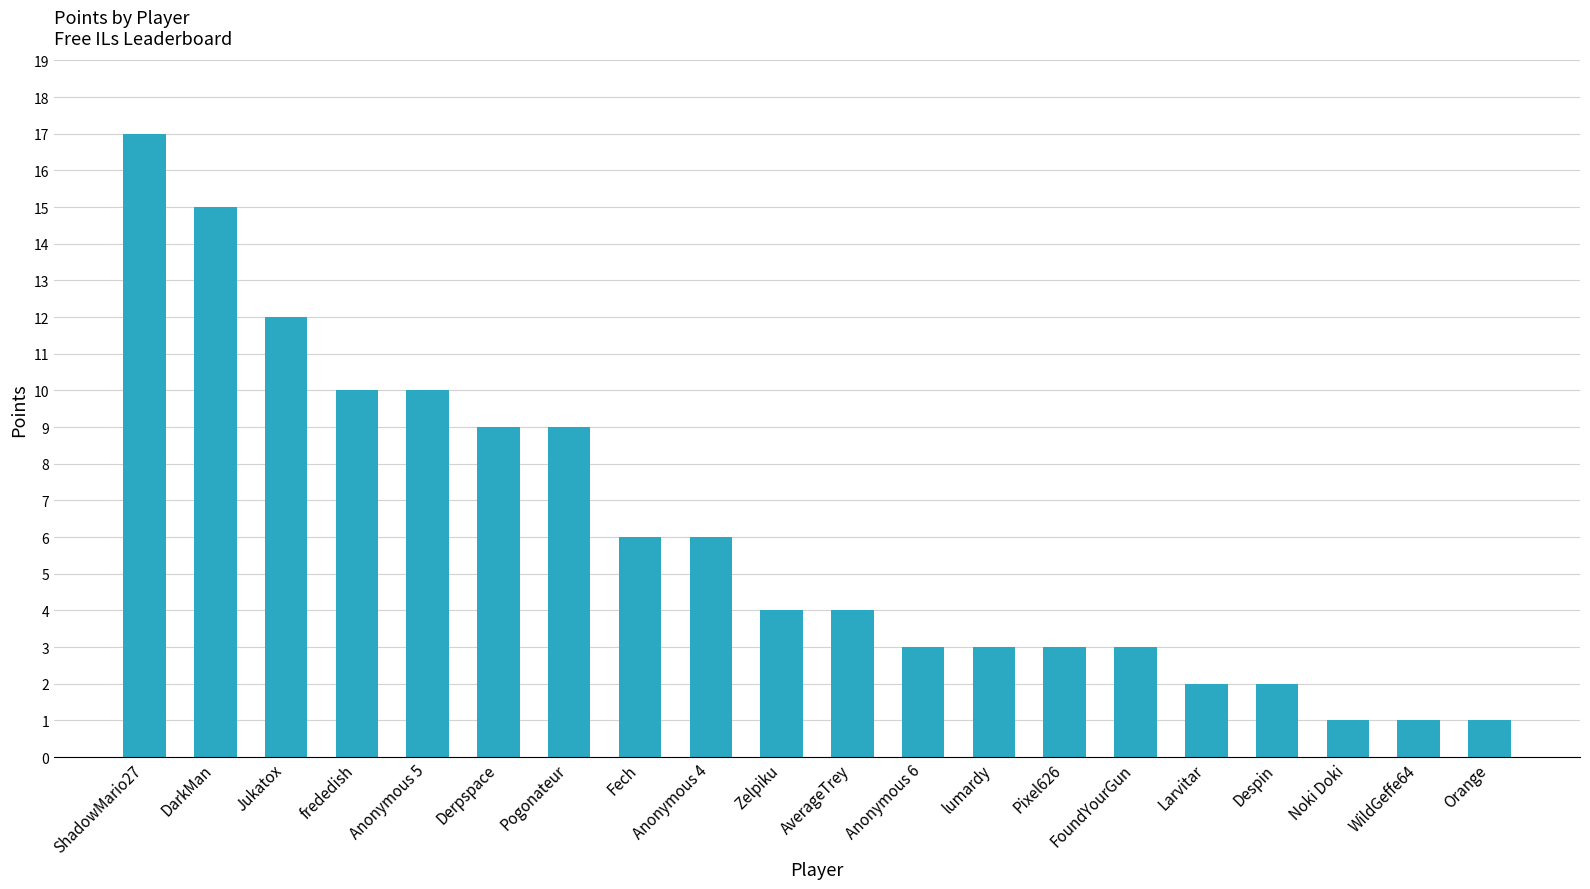

How many bars are there in total?

20